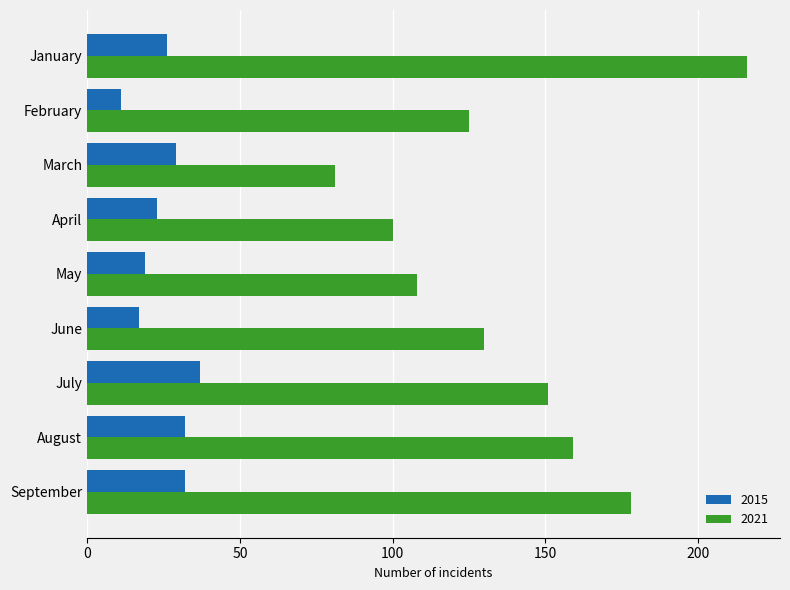

The 2021 series shows 159 at August. True or false?

True